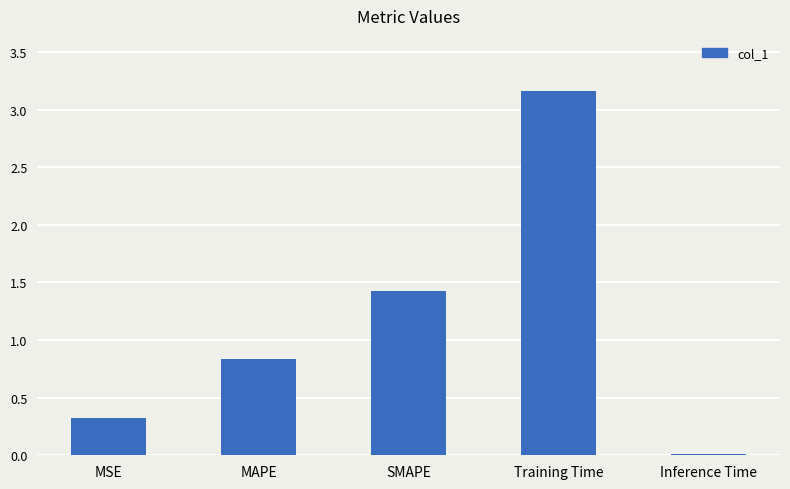

What is the difference between the values at SMAPE and Inference Time?

1.4